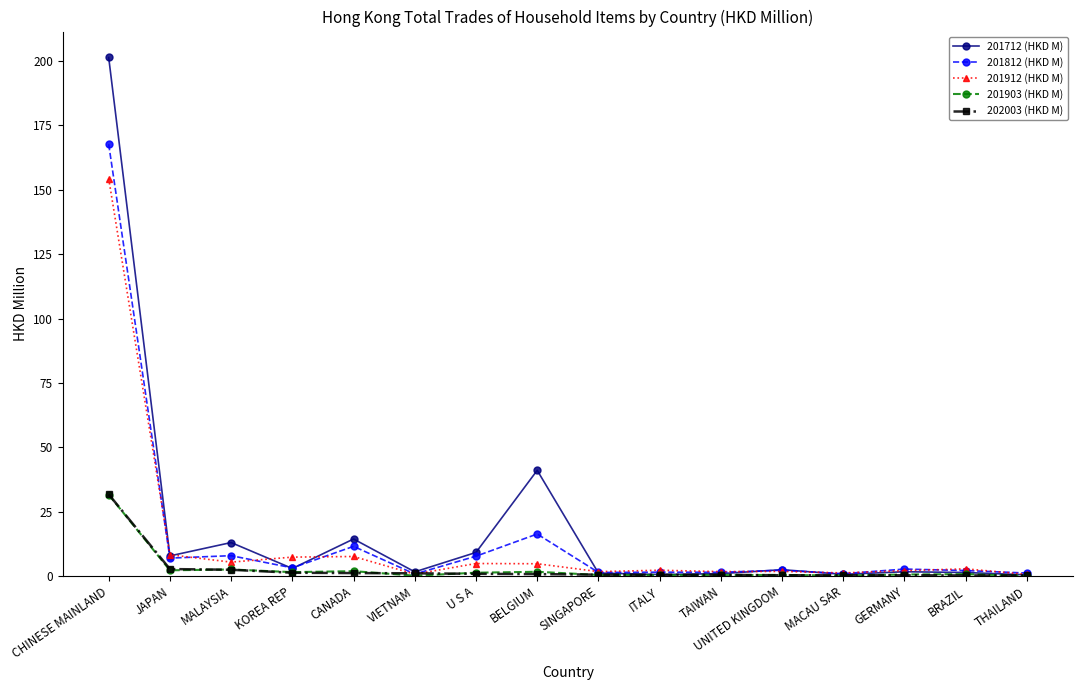

Where is 201712 (HKD M) nearest to the value 100?

BELGIUM